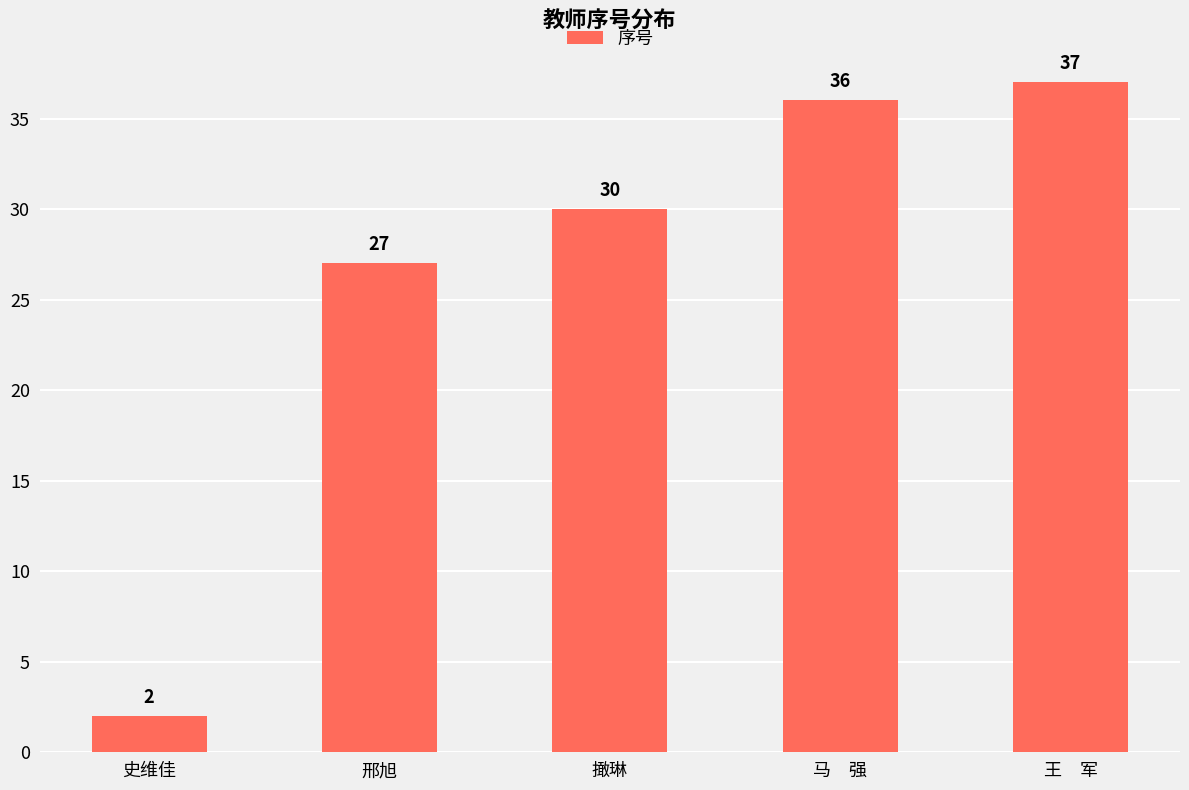

List the labels in order of value, largest first.

王　军, 马　强, 撖琳, 邢旭, 史维佳